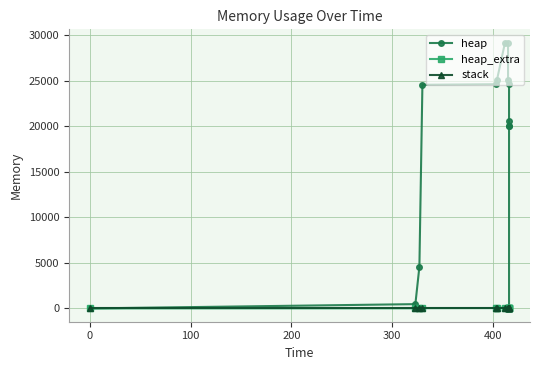

True or false: heap and heap_extra cross at least once.

False